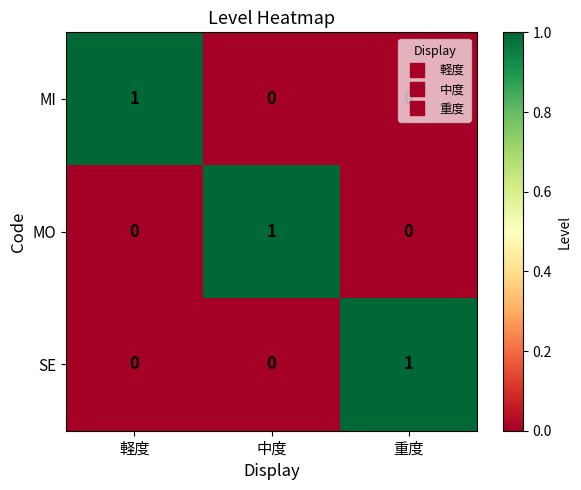

The value of SE at 重度 is 2. True or false?

False